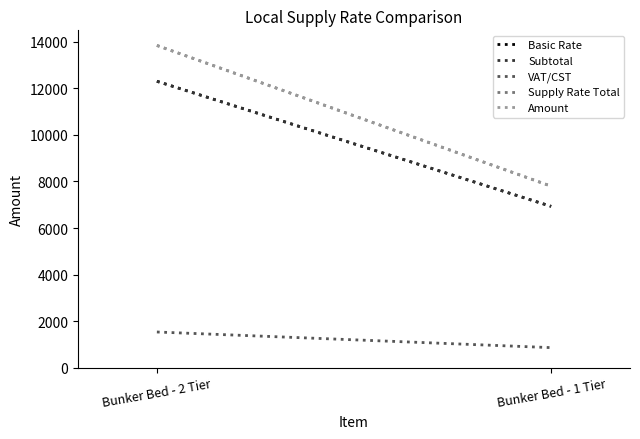

What is the maximum value shown in the chart?

13837.5